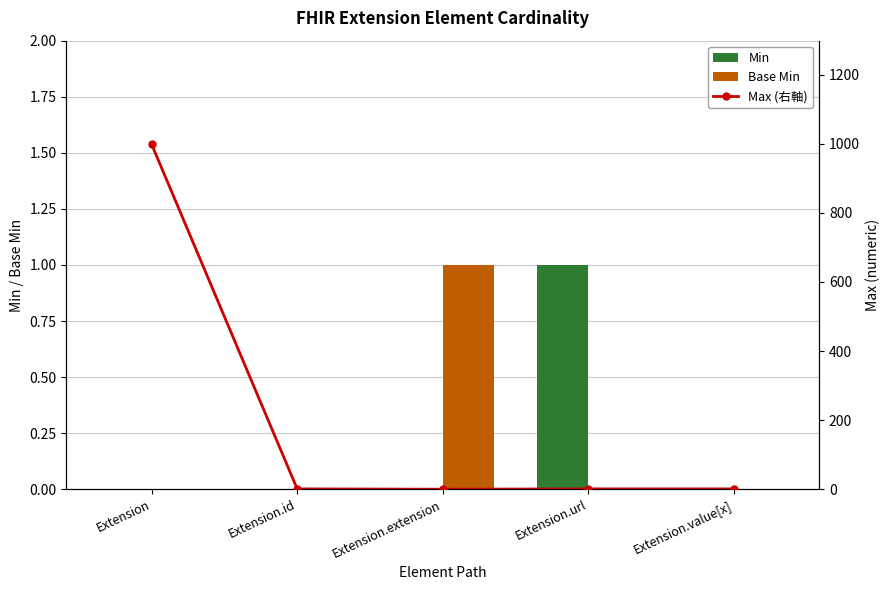

Reading right to left, transcribe all the data shown in this chart.

Min: Extension.value[x]=0	Extension.url=1	Extension.extension=0	Extension.id=0	Extension=0
Base Min: Extension.value[x]=0	Extension.url=0	Extension.extension=1	Extension.id=0	Extension=0
Max (右軸): Extension.value[x]=1	Extension.url=1	Extension.extension=0	Extension.id=1	Extension=999